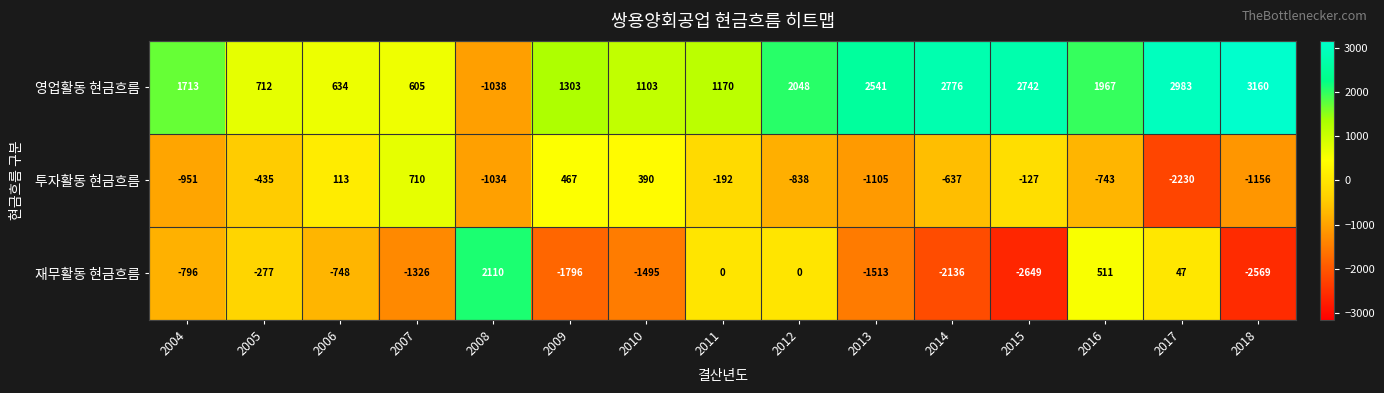

List the series in order of their peak value, highest first.

영업활동 현금흐름, 재무활동 현금흐름, 투자활동 현금흐름